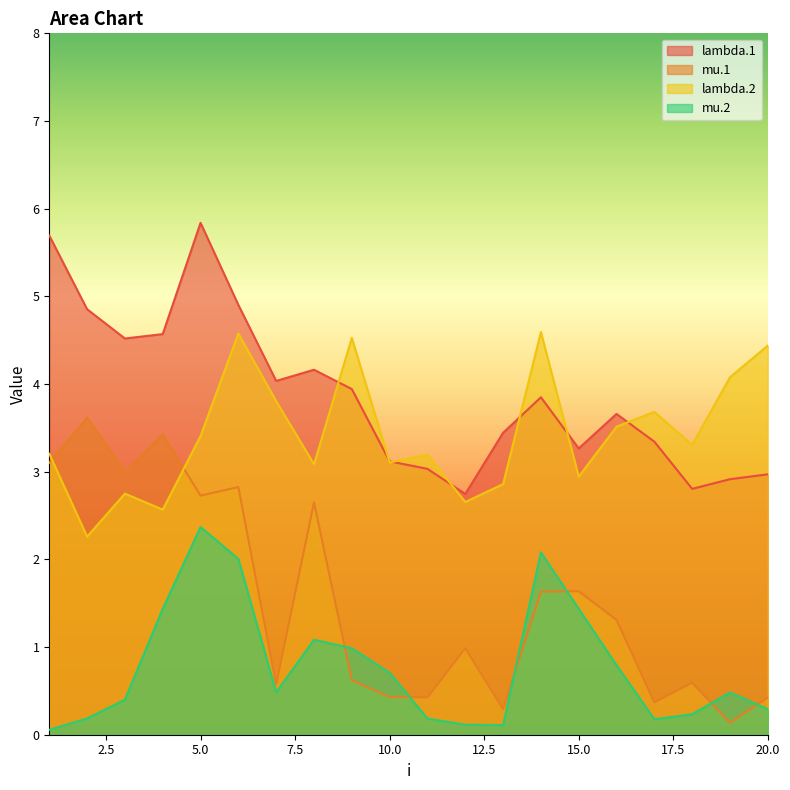

Rank the series by their maximum value, from lowest to highest.

mu.2, mu.1, lambda.2, lambda.1